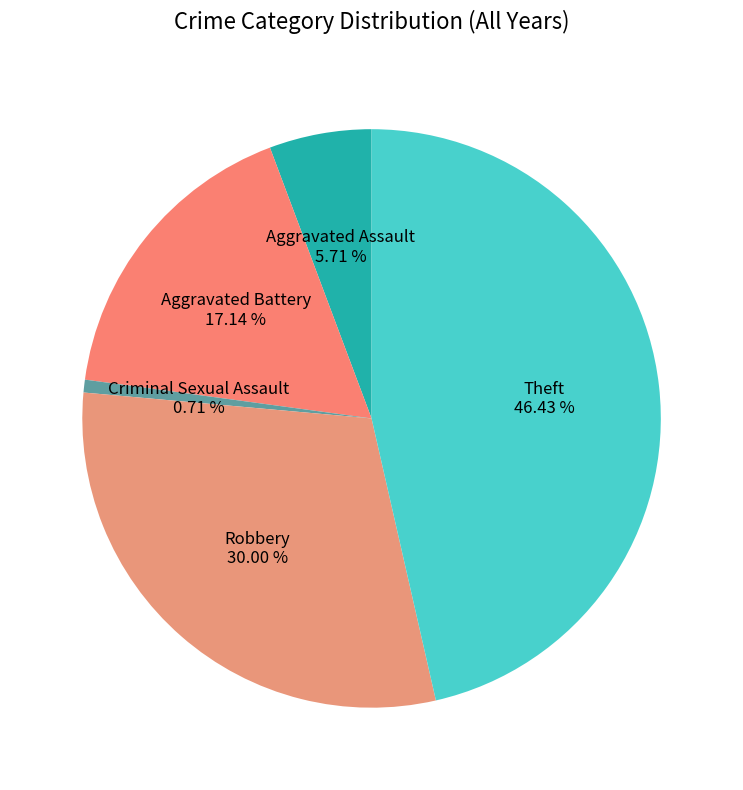

Does any single category account for the majority?

No